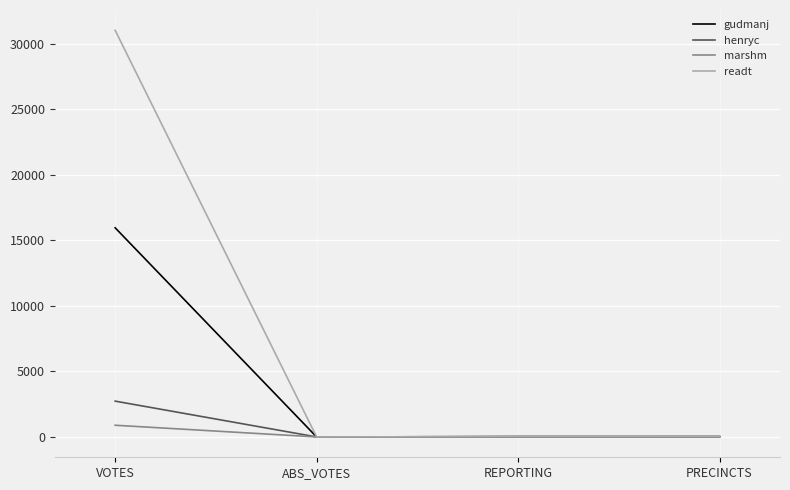

True or false: gudmanj has a value of 0 at ABS_VOTES.

True